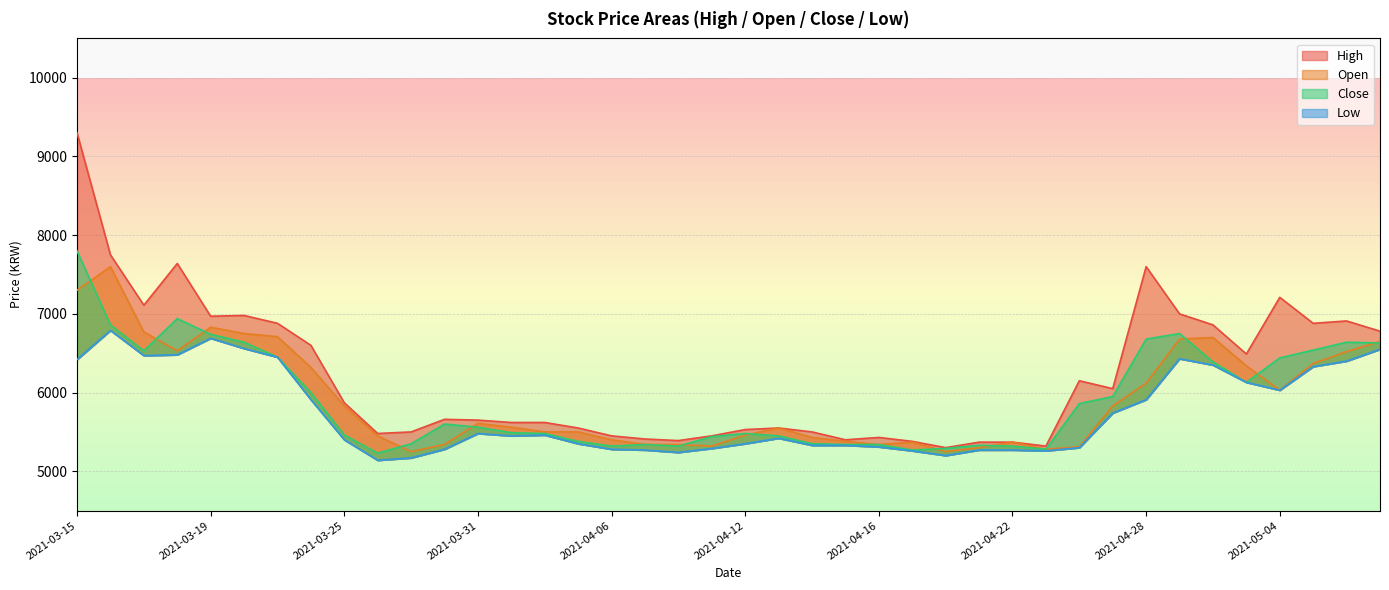

How many interior local peaks does the Low series have?

6